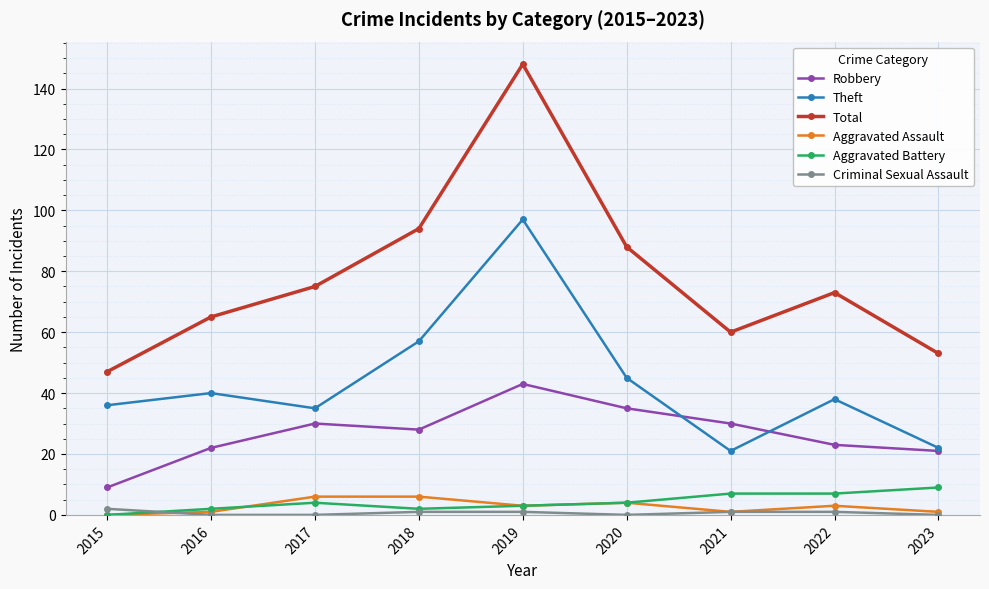

How many values in the Robbery series are below 28?

4